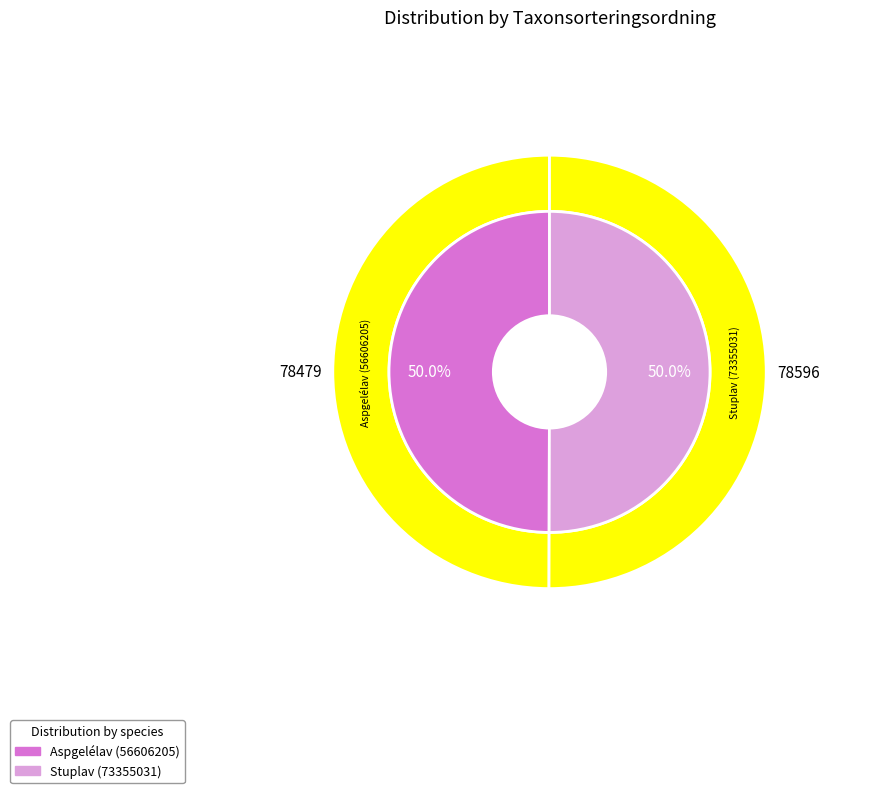

The Aspgelélav (56606205) slice represents 50% of the pie. True or false?

True